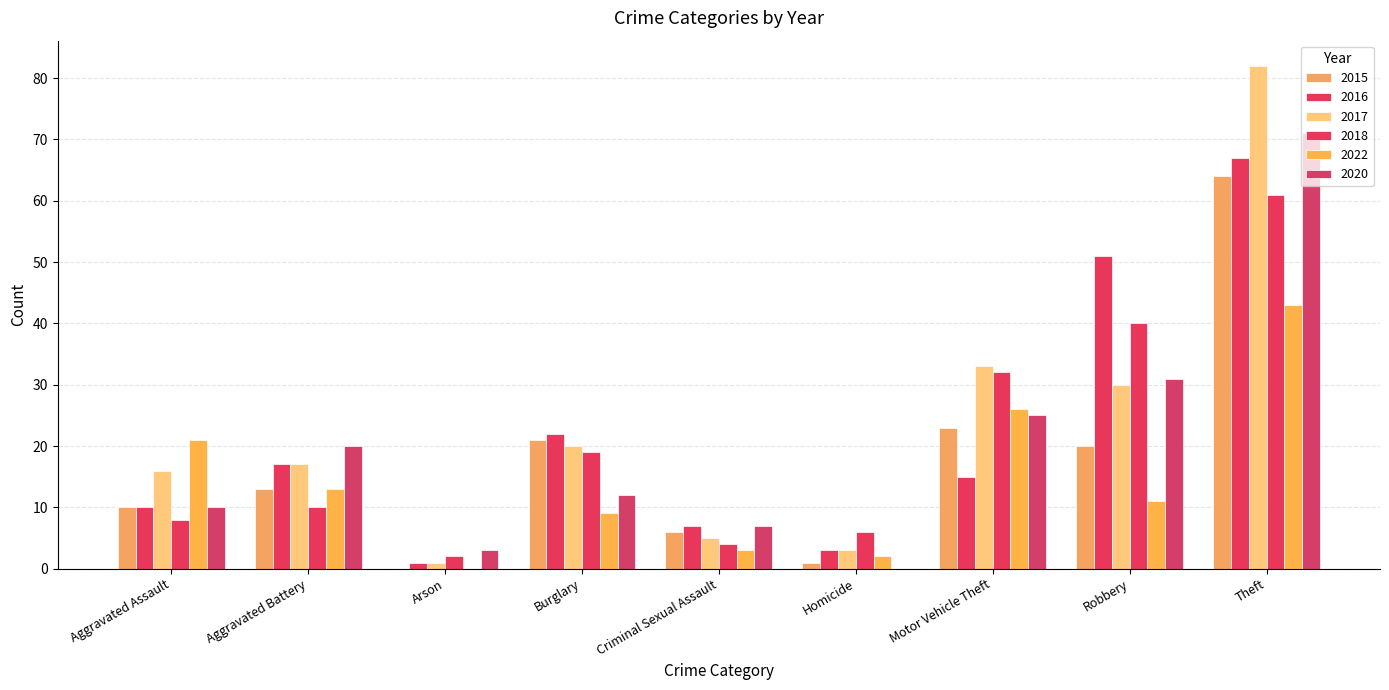

What is the value of the 2022 bar at the 9th from the left?

43